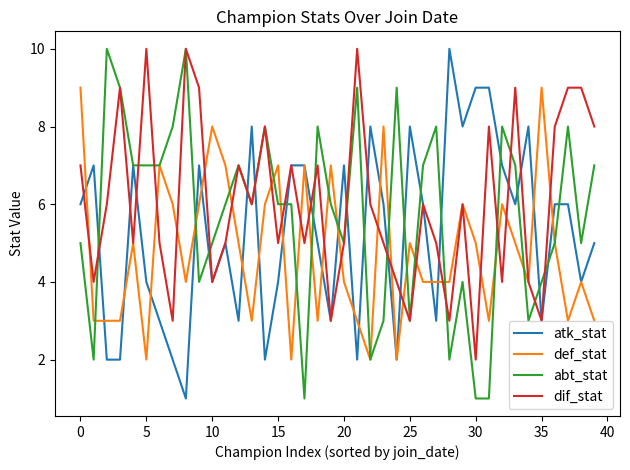

Rank the series by their average value, from lowest to highest.

def_stat, atk_stat, abt_stat, dif_stat